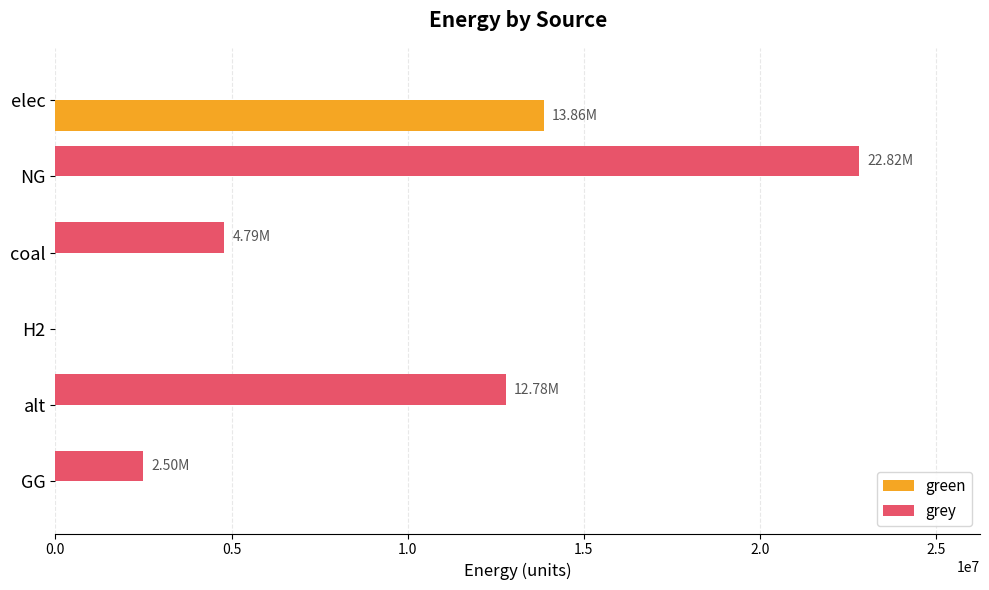

Where is grey nearest to the value 11408600?

alt